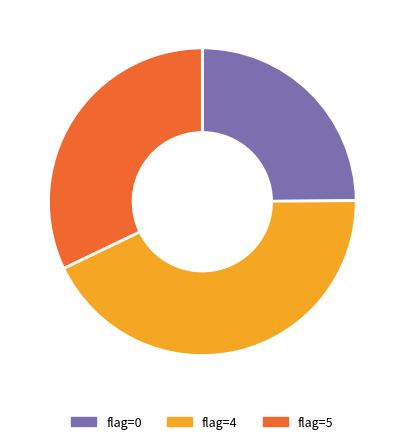

To the nearest percent, what is the difference between the flag=4 and flag=0 slice percentages?

18%